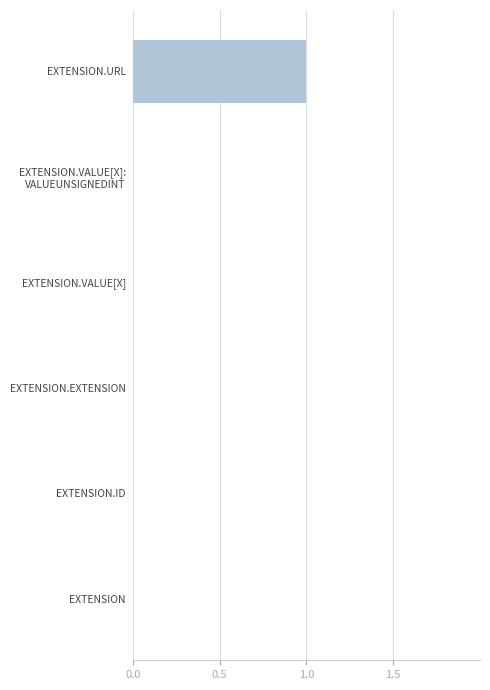

The value at EXTENSION.URL is 1. True or false?

True